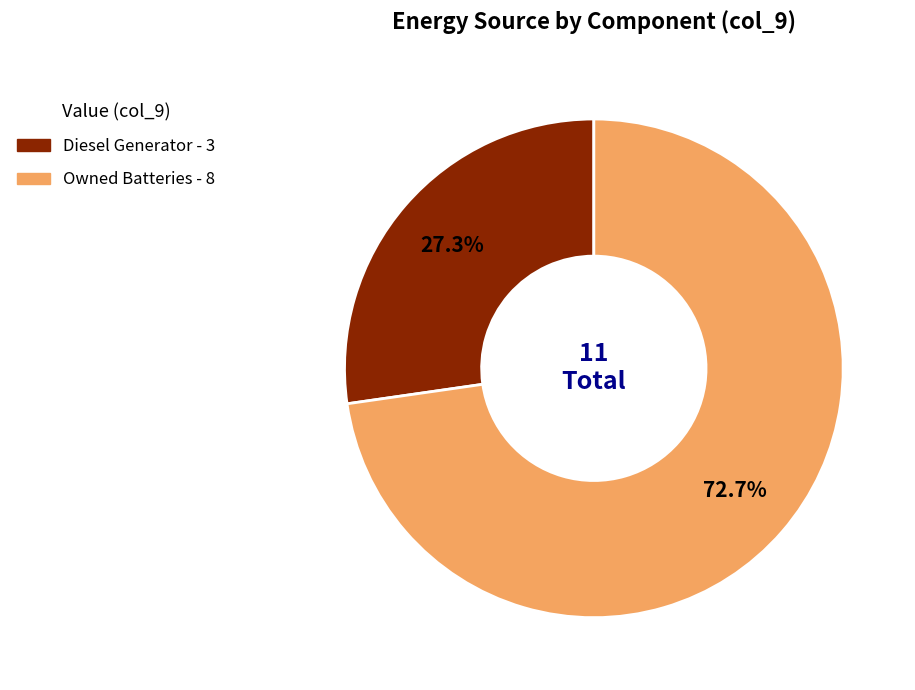

How many slices are in this pie chart?

2